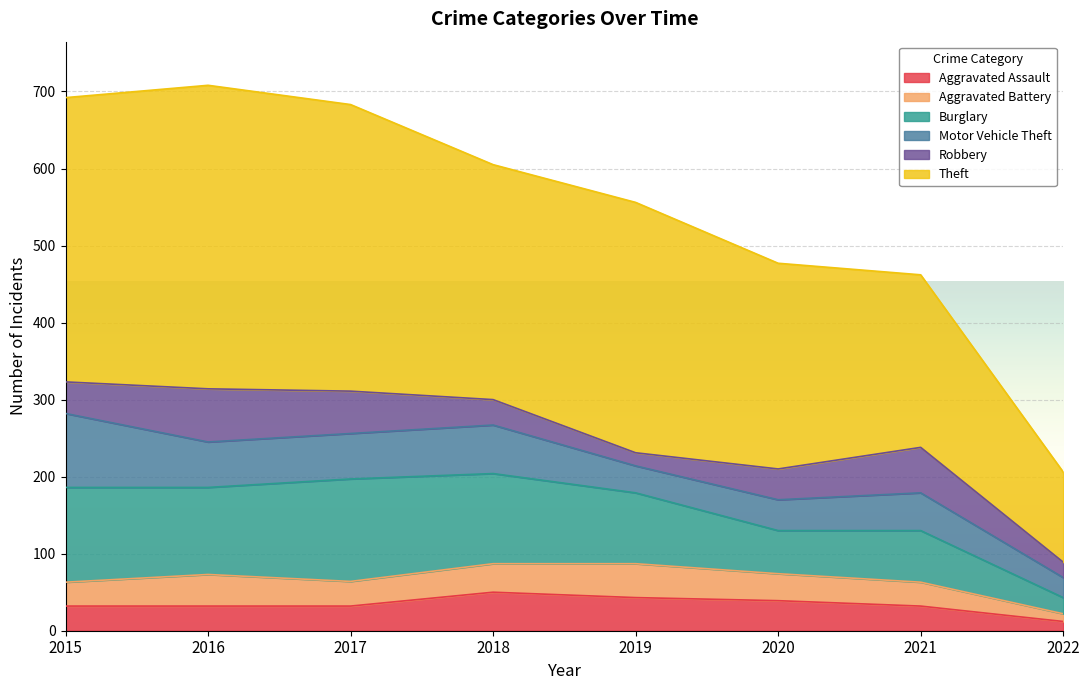

Rank the categories by Theft value from highest to lowest.

2016, 2017, 2015, 2019, 2018, 2020, 2021, 2022